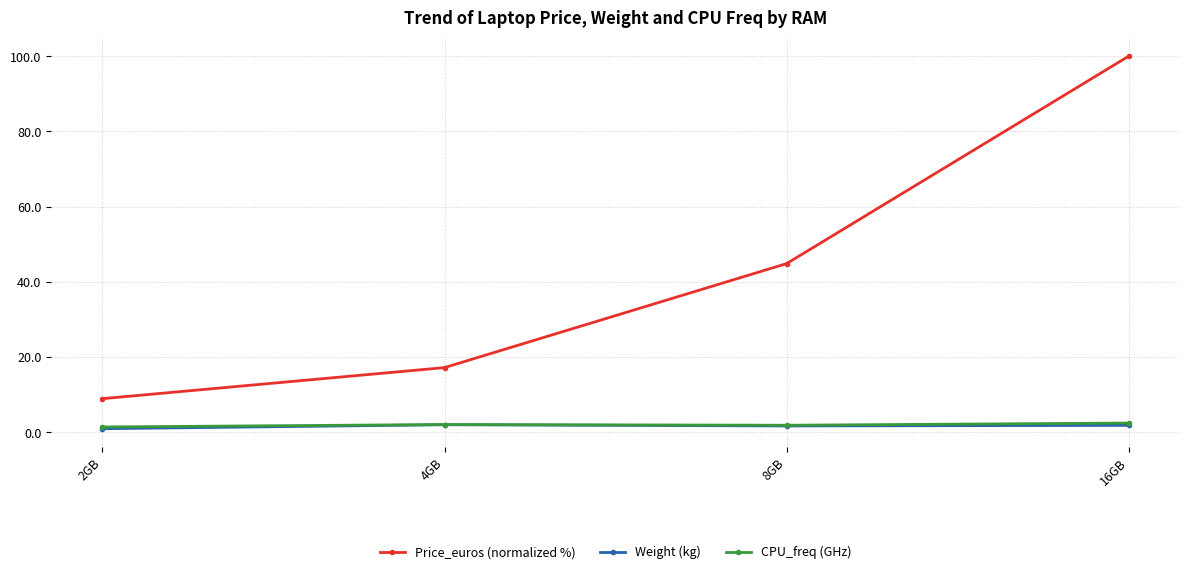

Which series has the largest total across all categories?

Price_euros (normalized %)